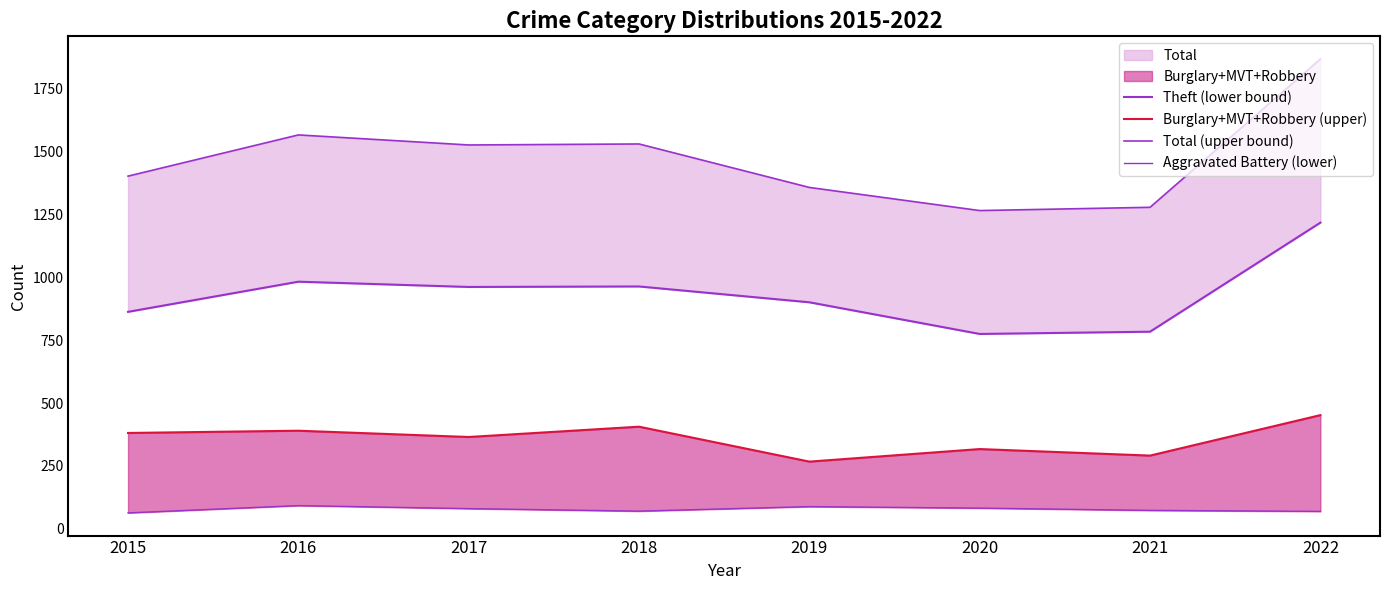

Reading left to right, what are all the values shown in this chart?

Theft (lower bound): 863	983	962	964	901	775	784	1218
Burglary+MVT+Robbery (upper): 381	390	365	406	267	317	291	452
Total (upper bound): 1403	1567	1527	1531	1358	1266	1279	1869
Aggravated Battery (lower): 63	92	80	70	88	82	73	69